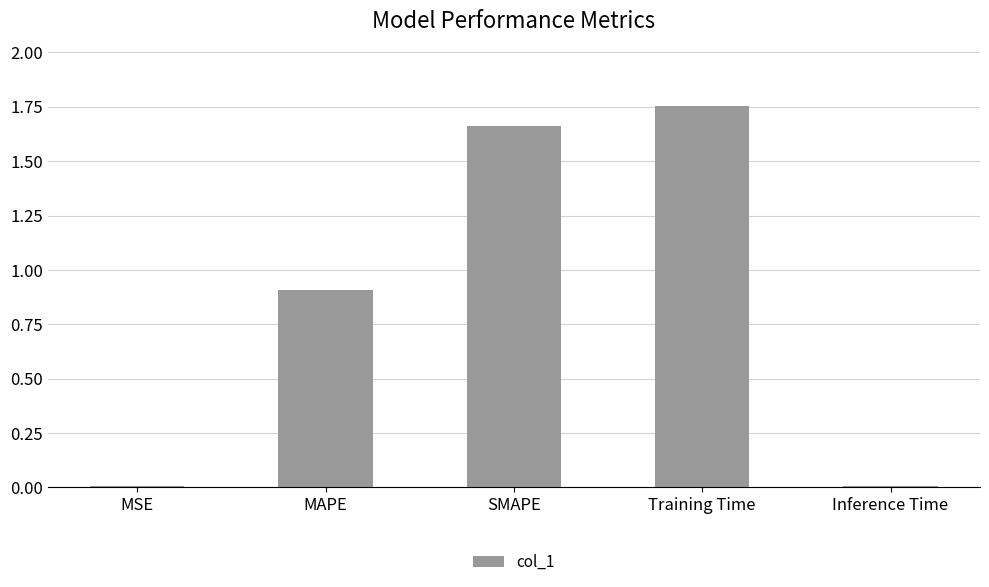

How many distinct data groups are displayed?

1